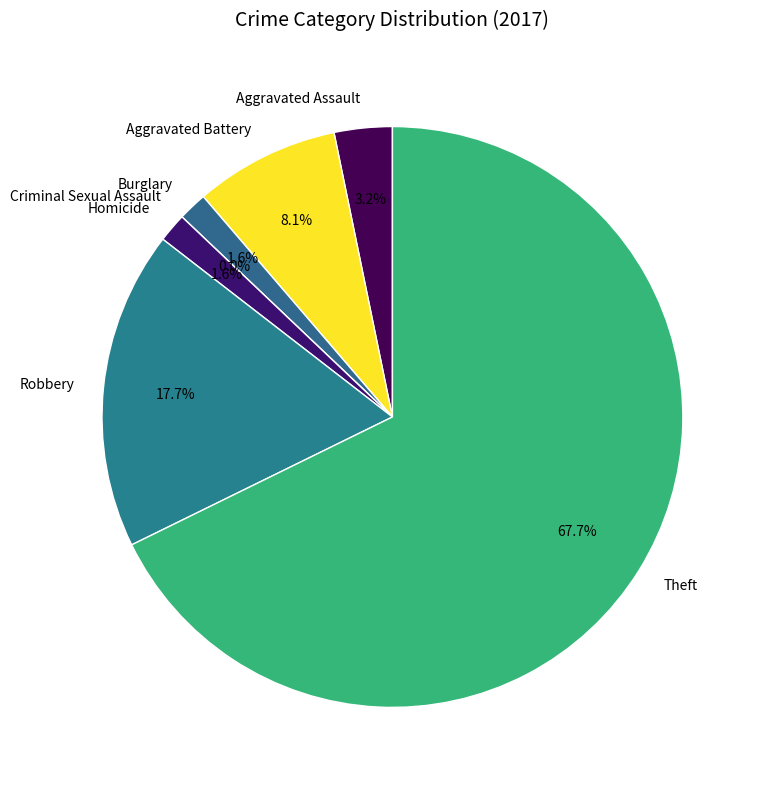

How many segments does this pie chart have?

7